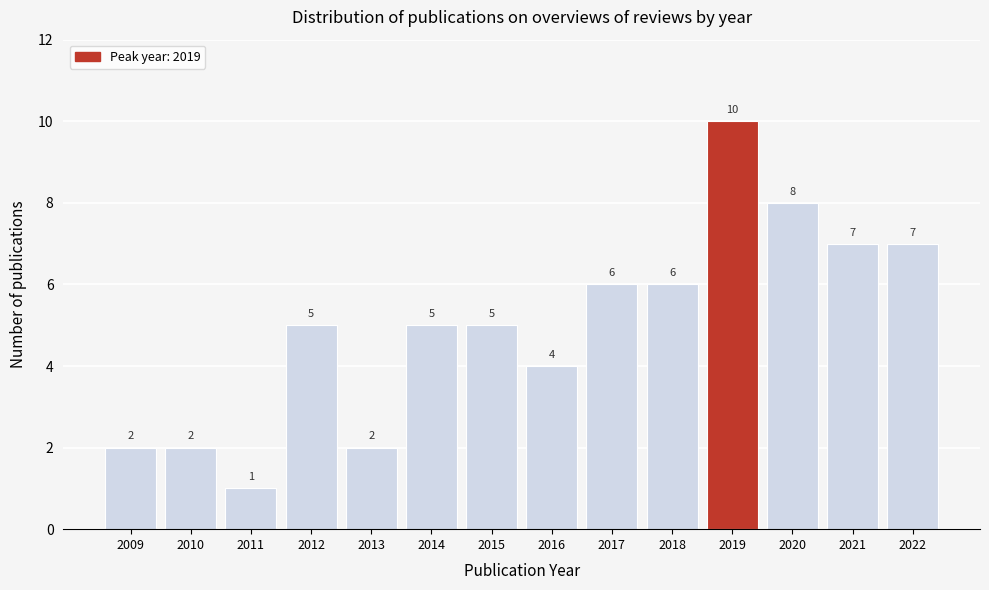

Reading left to right, extract all data points from this chart.

2009=2	2010=2	2011=1	2012=5	2013=2	2014=5	2015=5	2016=4	2017=6	2018=6	2019=10	2020=8	2021=7	2022=7